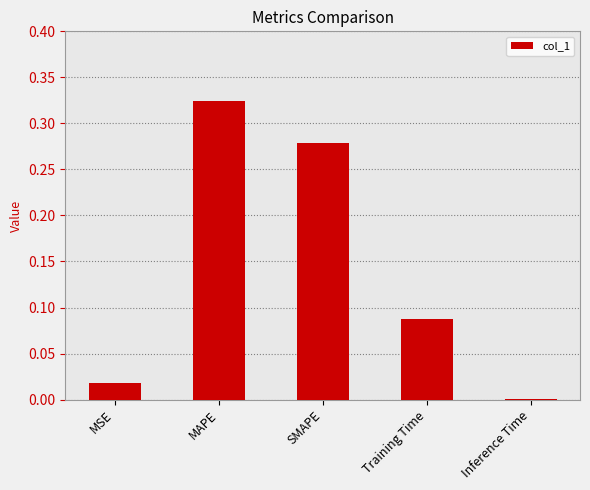

True or false: the data shows 0.0 at Inference Time.

True